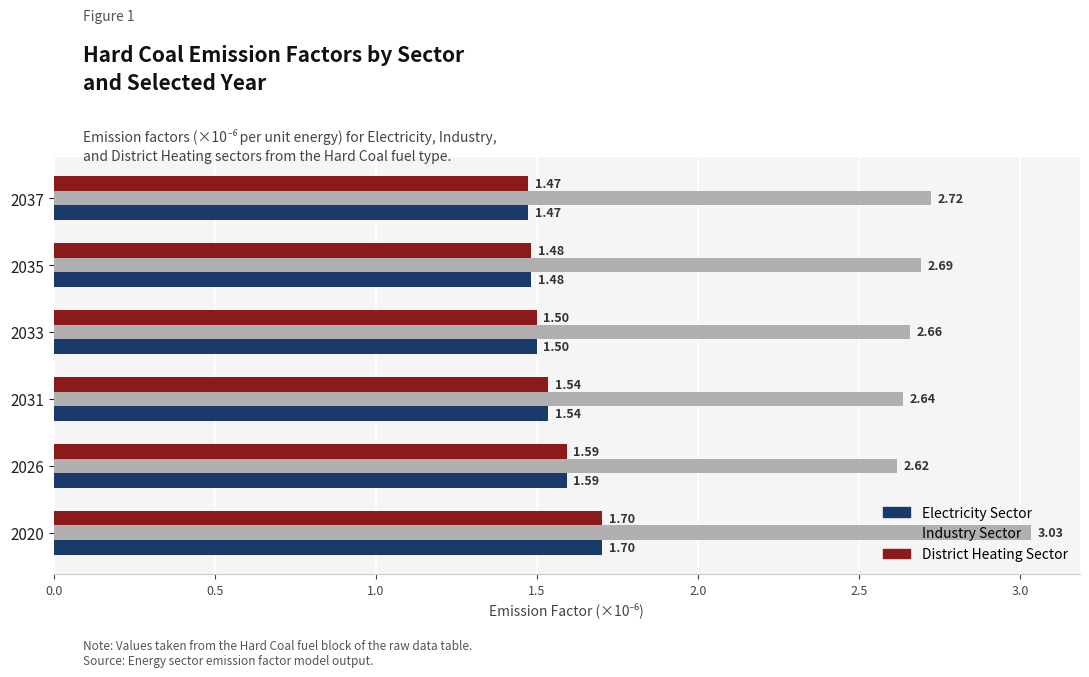

Rank the categories by Industry Sector value from highest to lowest.

2020, 2037, 2035, 2033, 2031, 2026